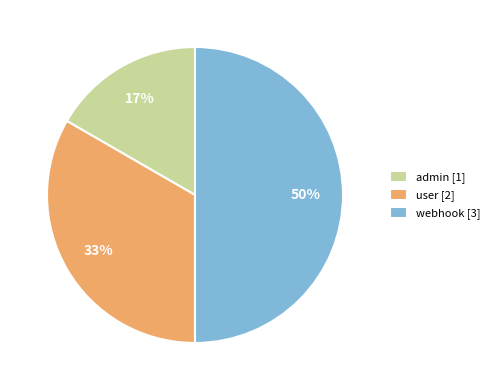

Do webhook and user together represent more than half of the pie?

Yes